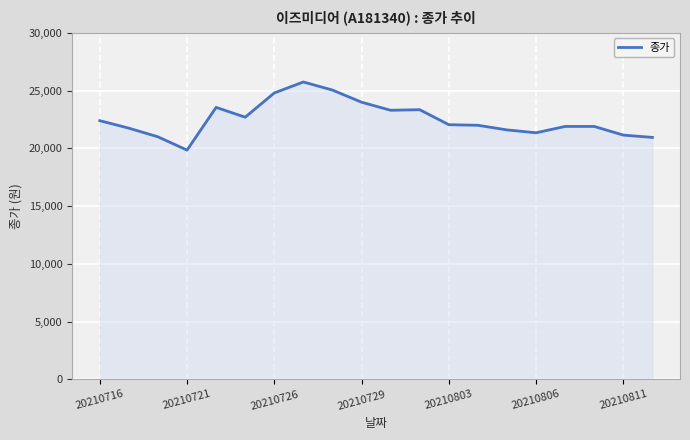

What is the difference between the maximum and minimum values?

5900